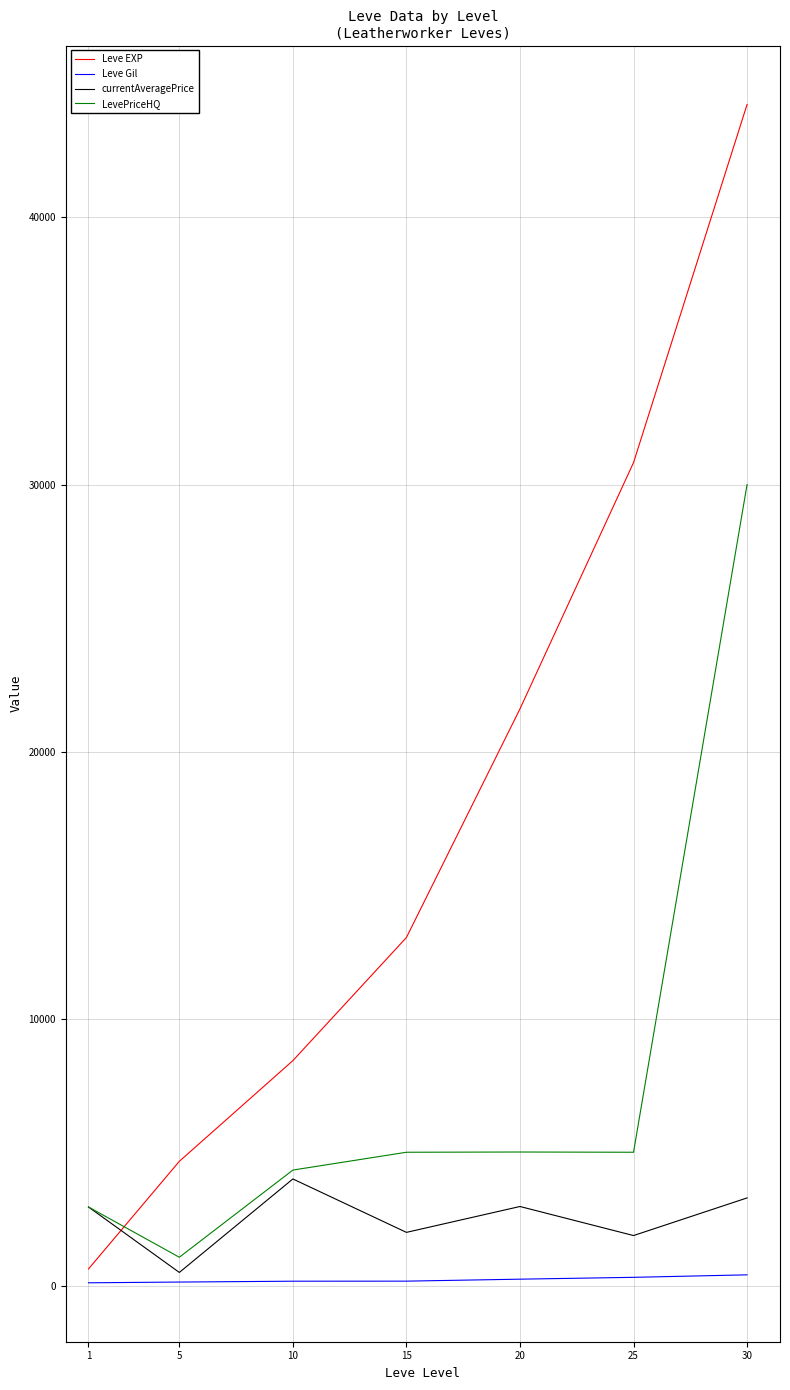

How many times do Leve EXP and currentAveragePrice cross each other?

1